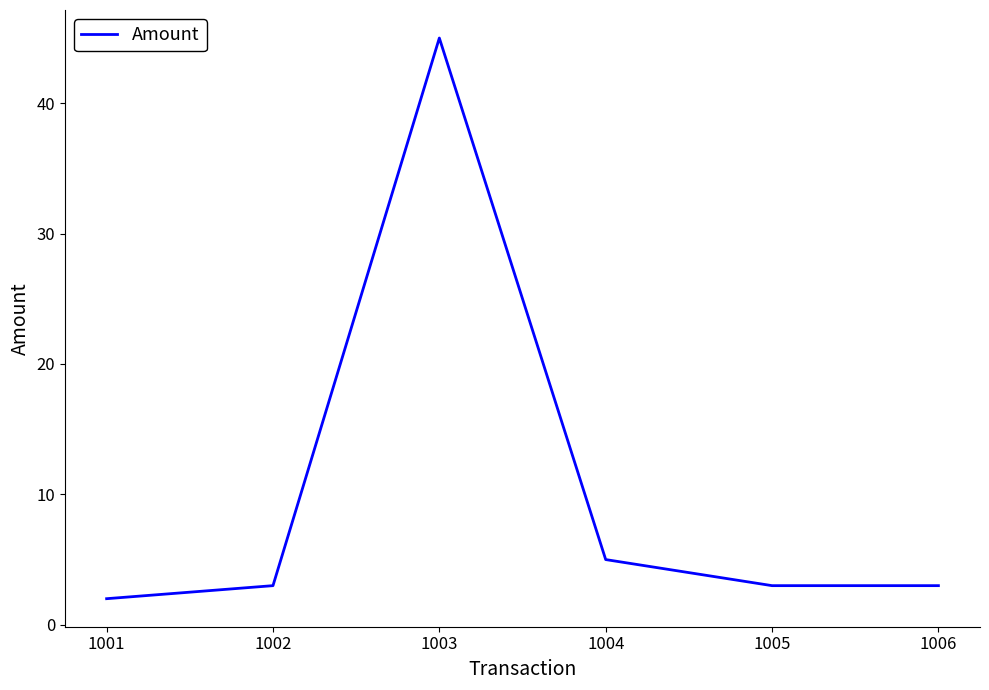

Where is the data nearest to the value 23?

1004